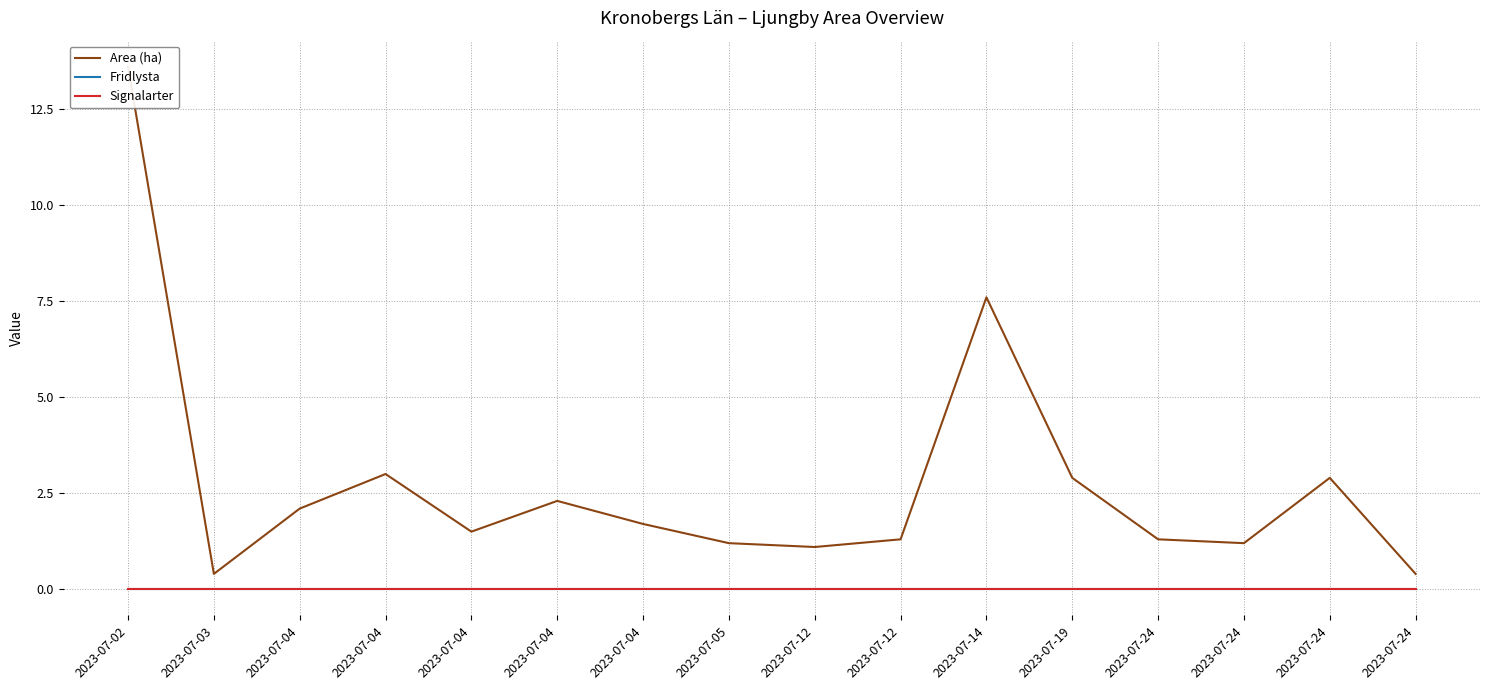

Rank the series by their maximum value, from highest to lowest.

Area (ha), Fridlysta, Signalarter